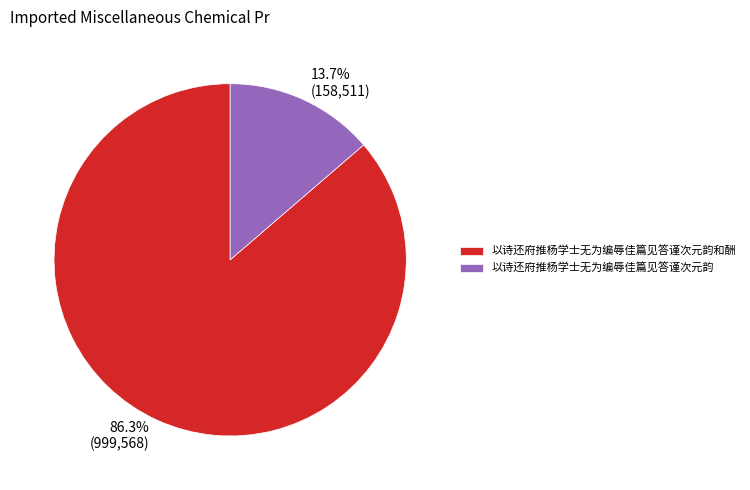

What is the ratio of the value at 以诗还府推杨学士无为编辱佳篇见答谨次元韵和酬 to the value at 以诗还府推杨学士无为编辱佳篇见答谨次元韵?

6.3